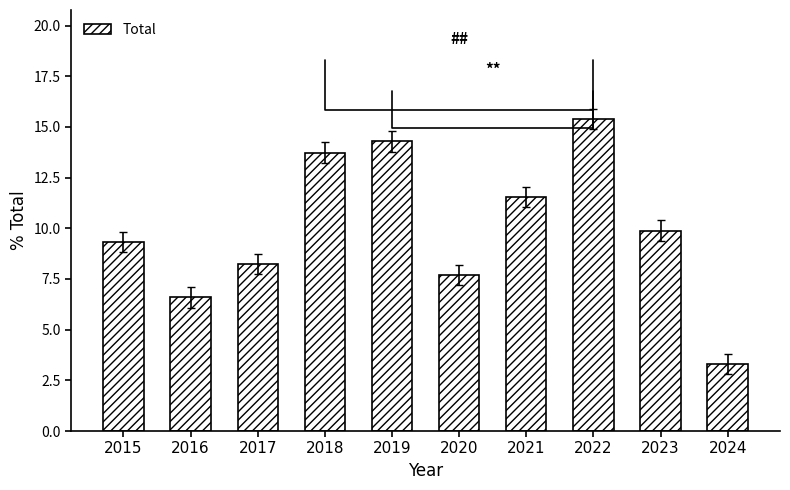

What is the average value?

10.0